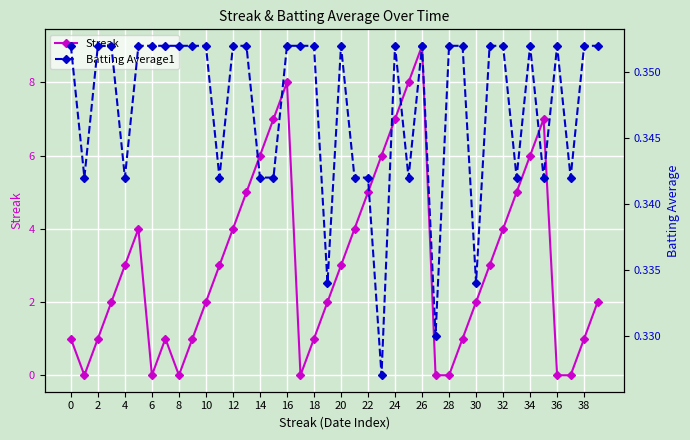

Which category has the highest value in the Streak series?

26